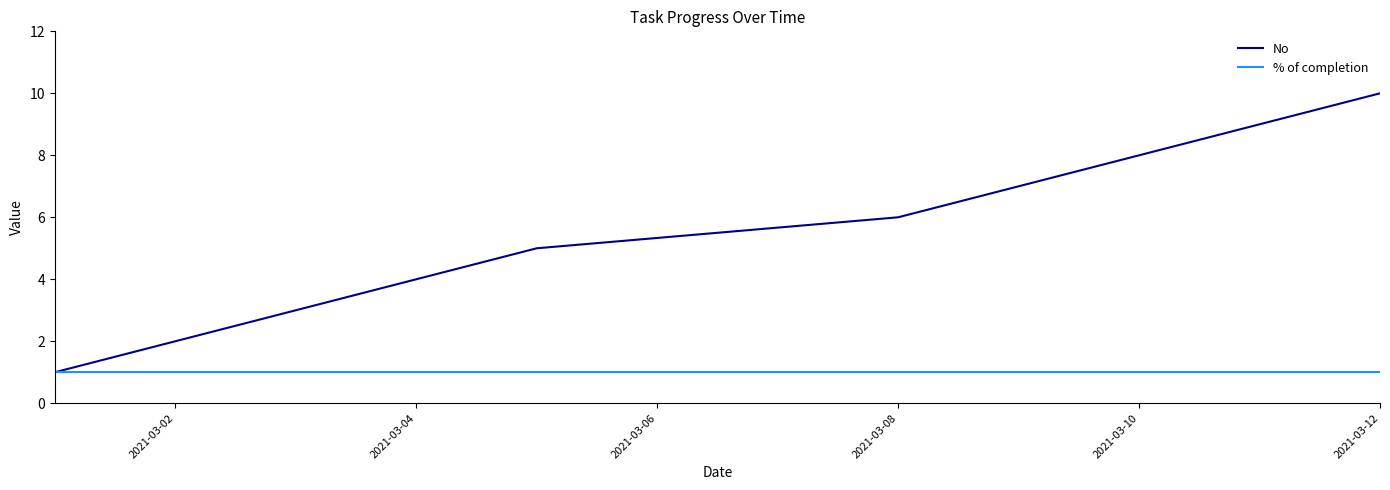

Which series has the largest total across all categories?

No